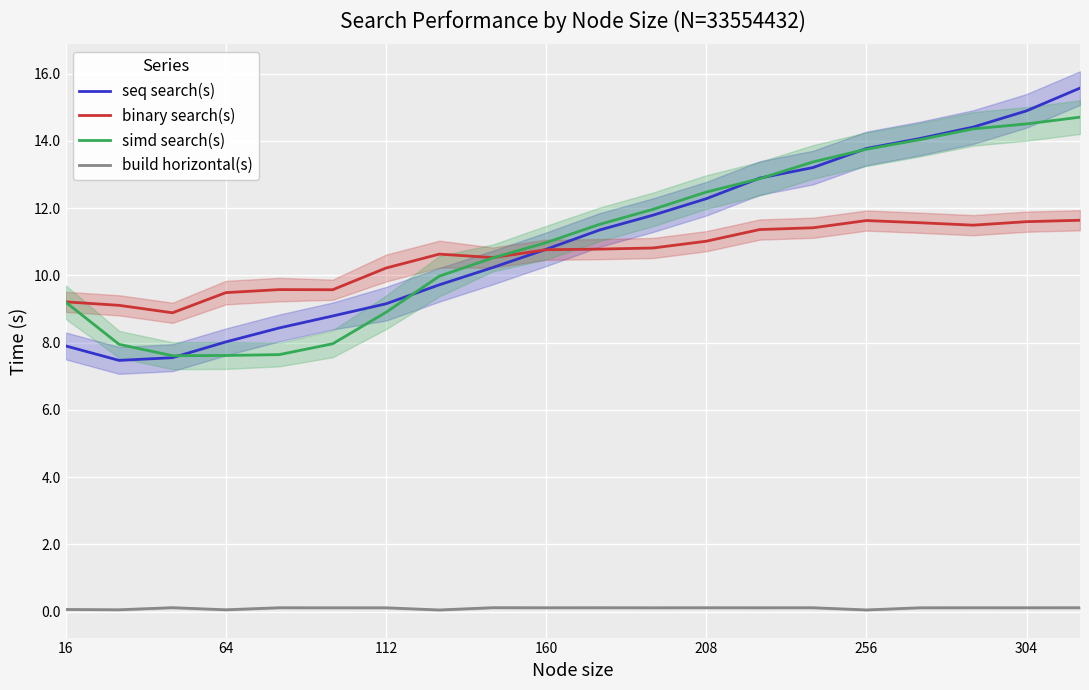

How many lines are shown in the chart?

4